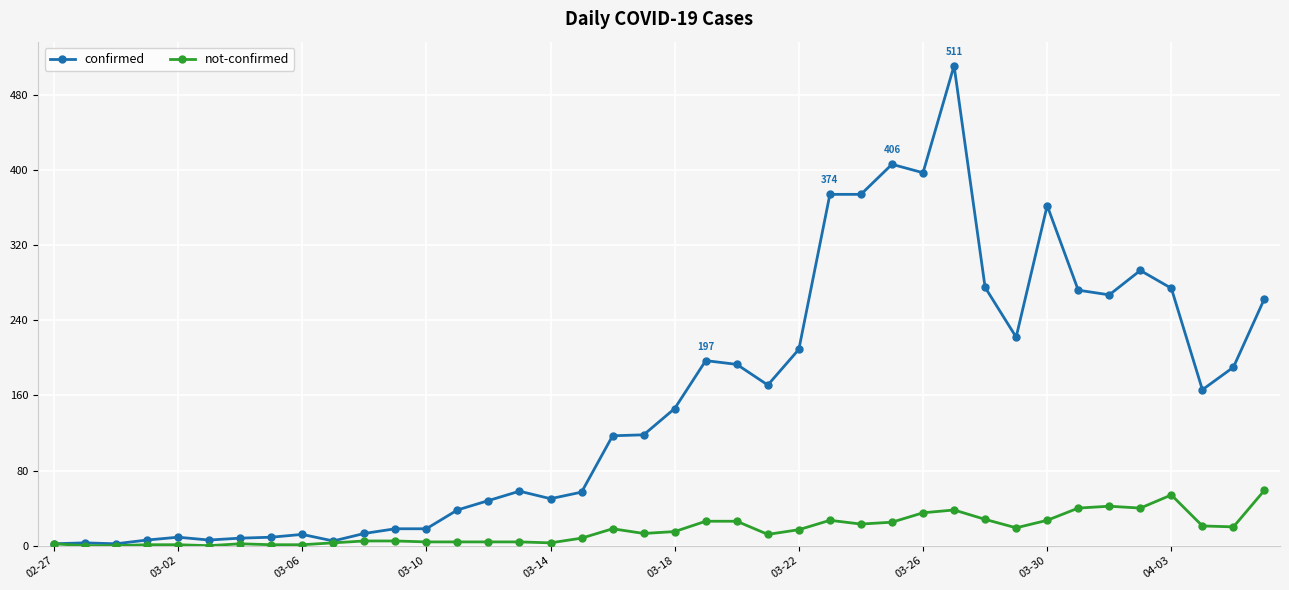

Which series has the largest total across all categories?

confirmed